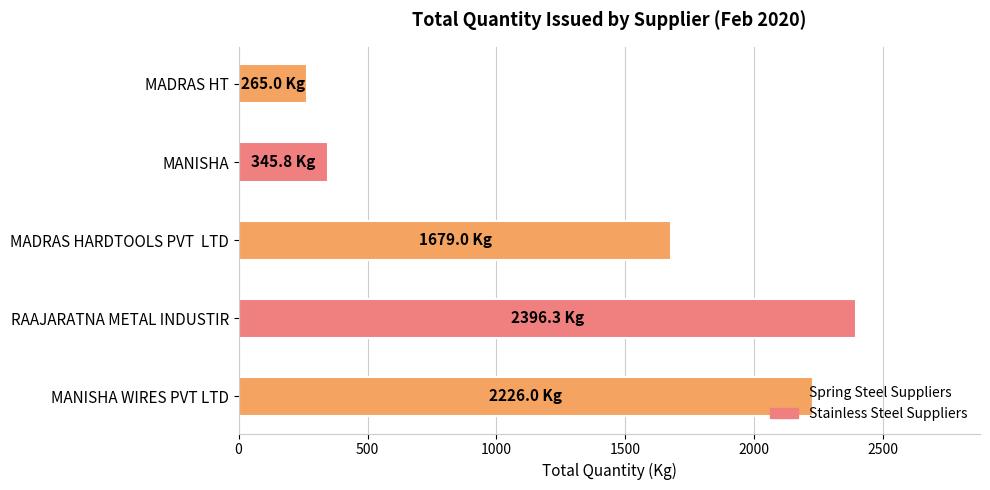

How many categories are shown in the chart?

5